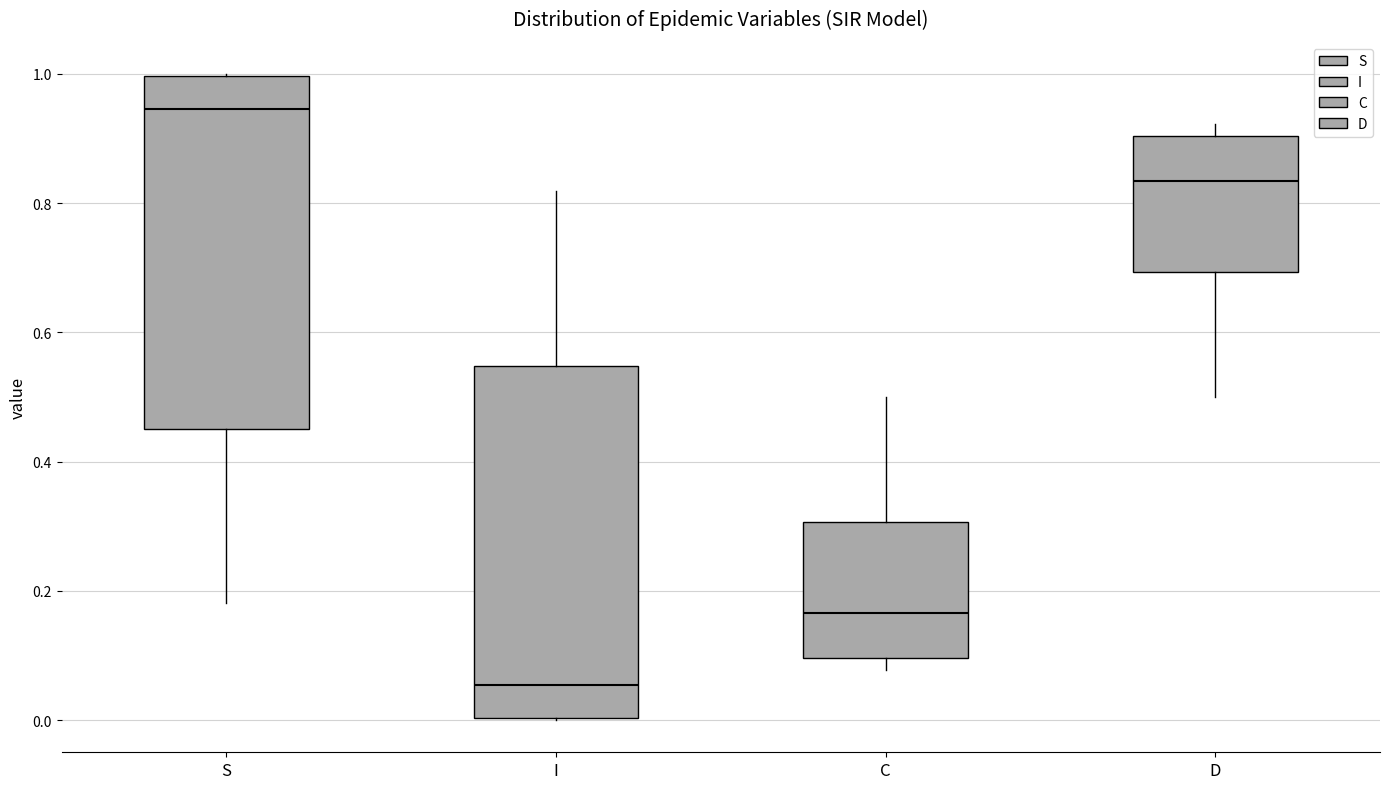

Where does the median line of the box for C sit on the y-axis? The values are not printed on the chart, so give them approximately, as read against the axis.

0.16